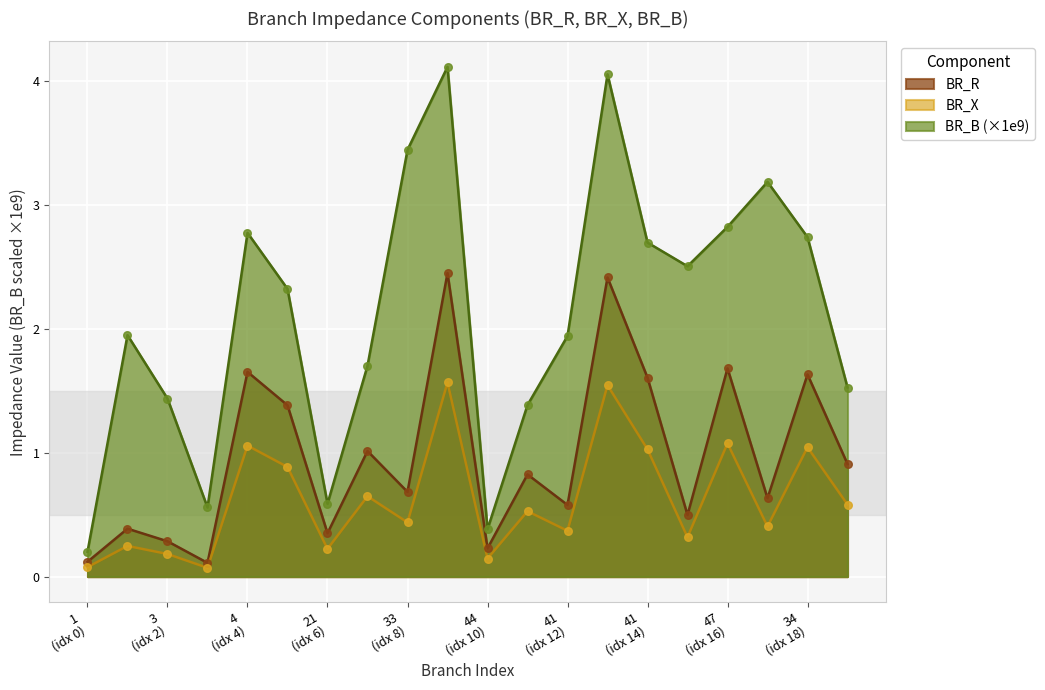

Which series has the largest total across all categories?

BR_B (×1e9)